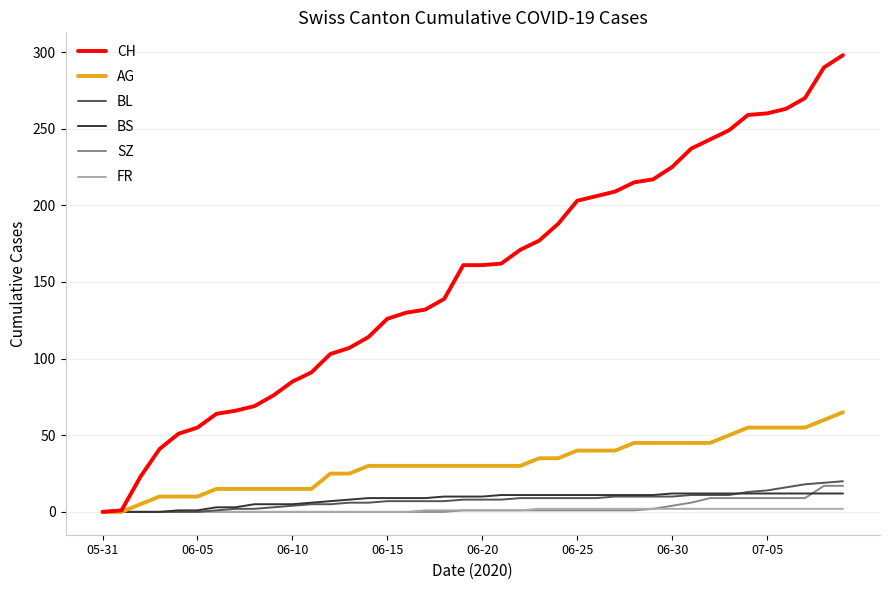

Which series has the widest spread of values?

CH